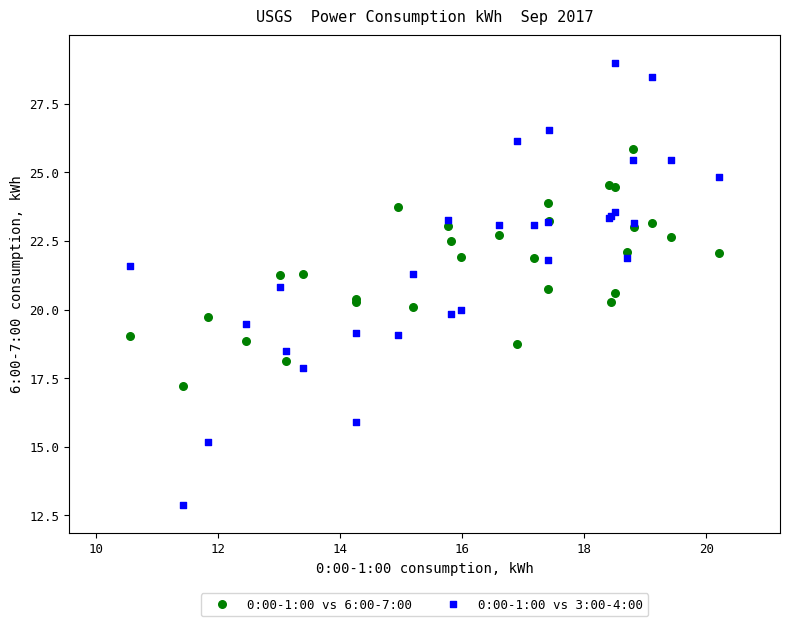

What are all the series names shown in the legend?

0:00-1:00 vs 6:00-7:00, 0:00-1:00 vs 3:00-4:00